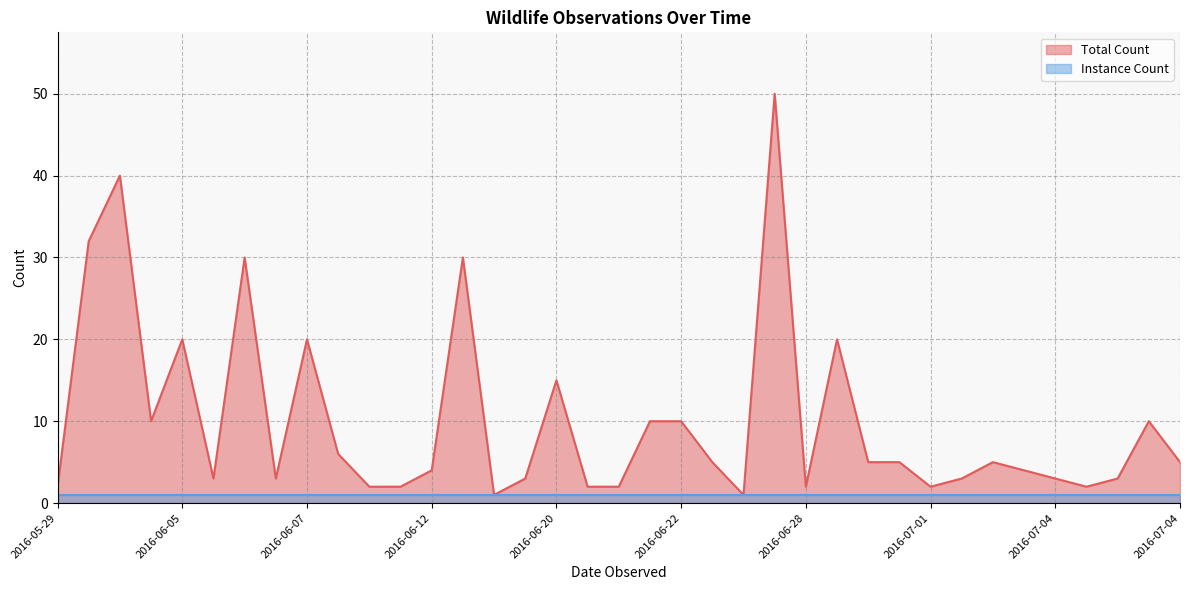

Reading left to right, what are all the values shown in this chart?

2	32	40	10	20	3	30	3	20	6	2	2	4	30	1	3	15	2	2	10	10	5	1	50	2	20	5	5	2	3	5	4	3	2	3	10	5